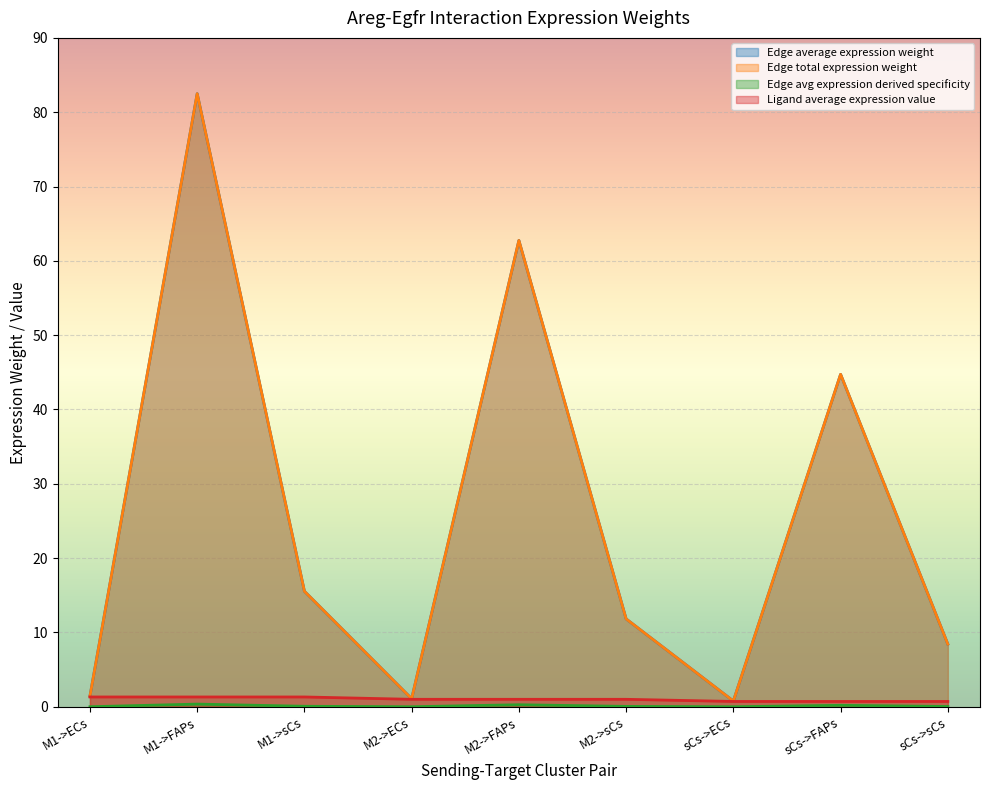

The value of Edge avg expression derived specificity at M1->FAPs is 0.6. True or false?

False